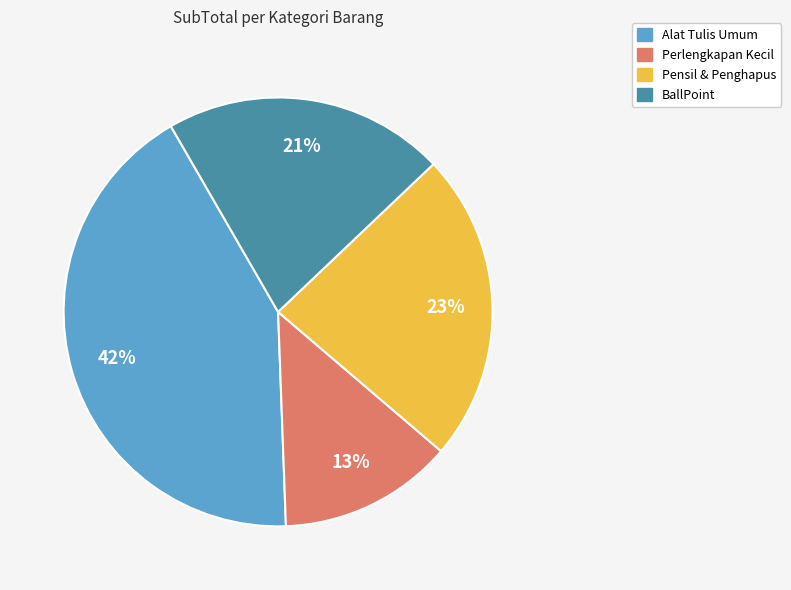

Is there any slice that represents more than half of the pie?

No